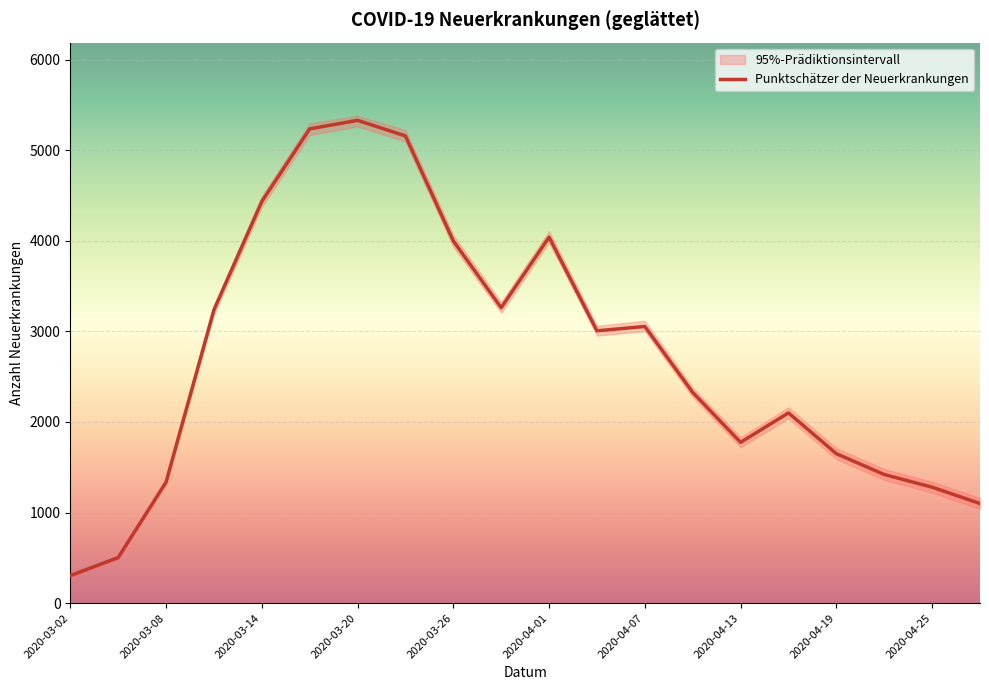

Between 2020-03-26 and 2020-04-04, which is larger?

2020-03-26